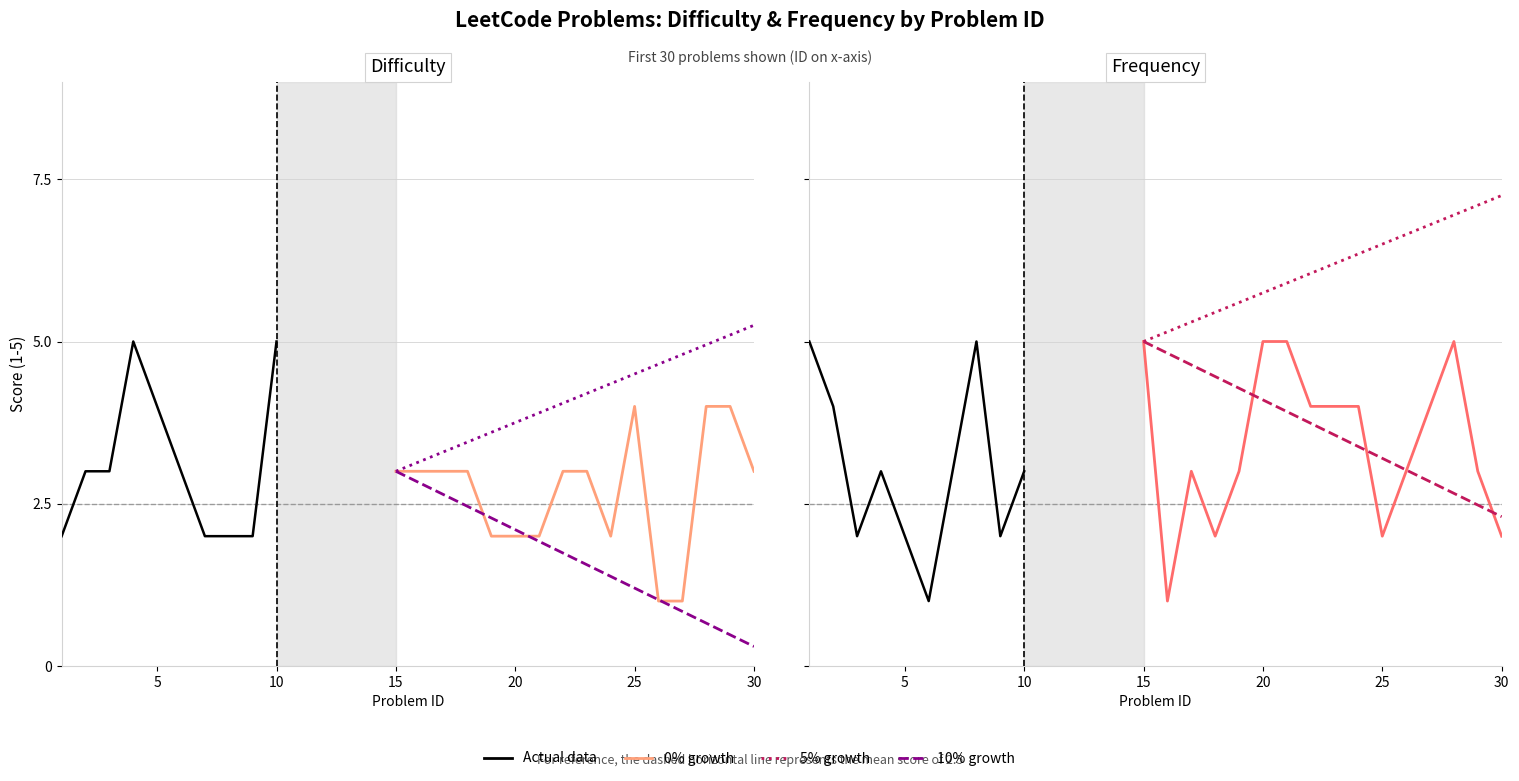

Is this an area chart (filled region under the line)?

No